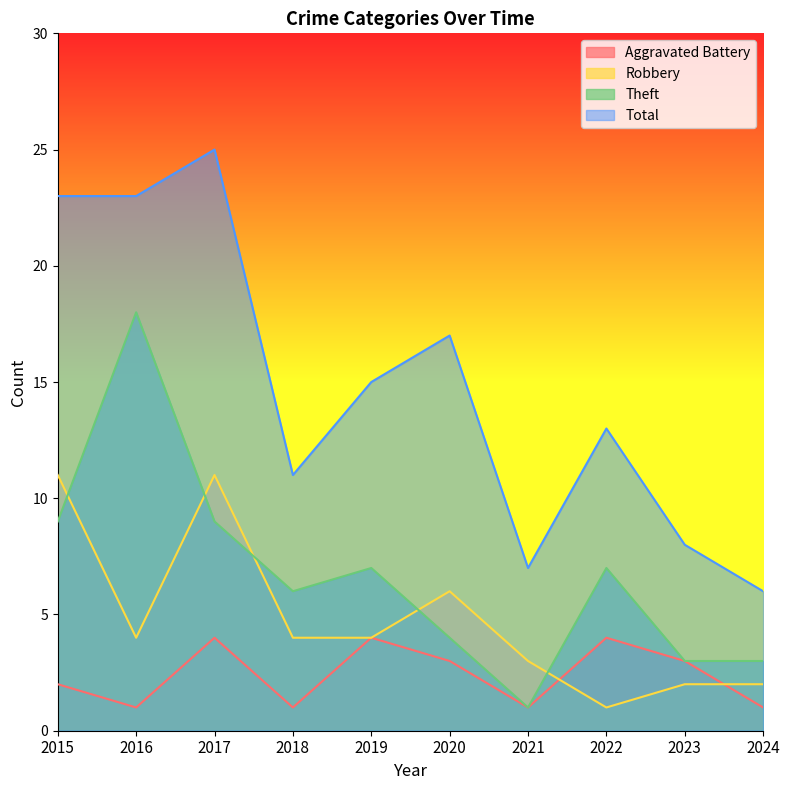

Reading right to left, list all the values displayed in this chart.

Aggravated Battery: 1	3	4	1	3	4	1	4	1	2
Robbery: 2	2	1	3	6	4	4	11	4	11
Theft: 3	3	7	1	4	7	6	9	18	9
Total: 6	8	13	7	17	15	11	25	23	23